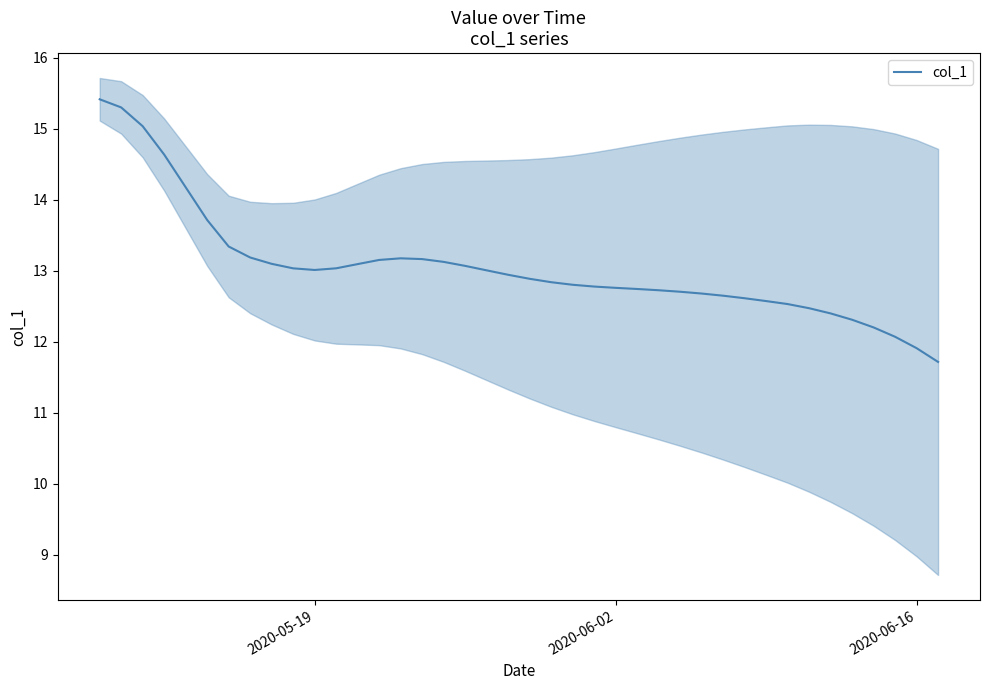

Count the number of data series in this chart.

1